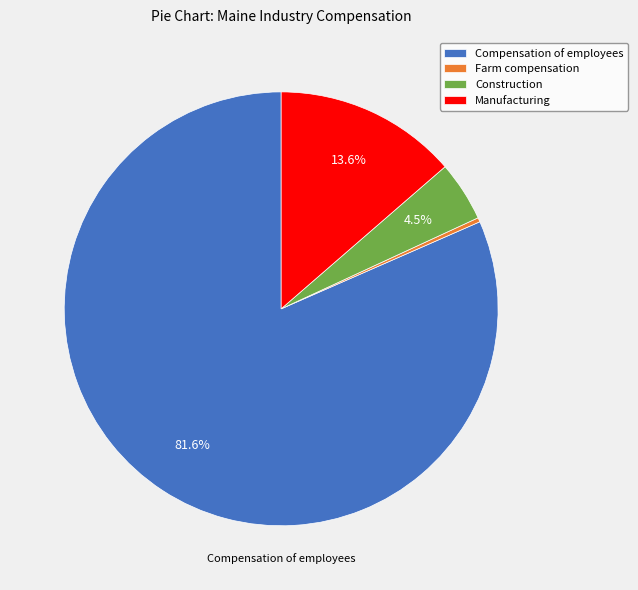

True or false: Manufacturing accounts for 7% of the total.

False